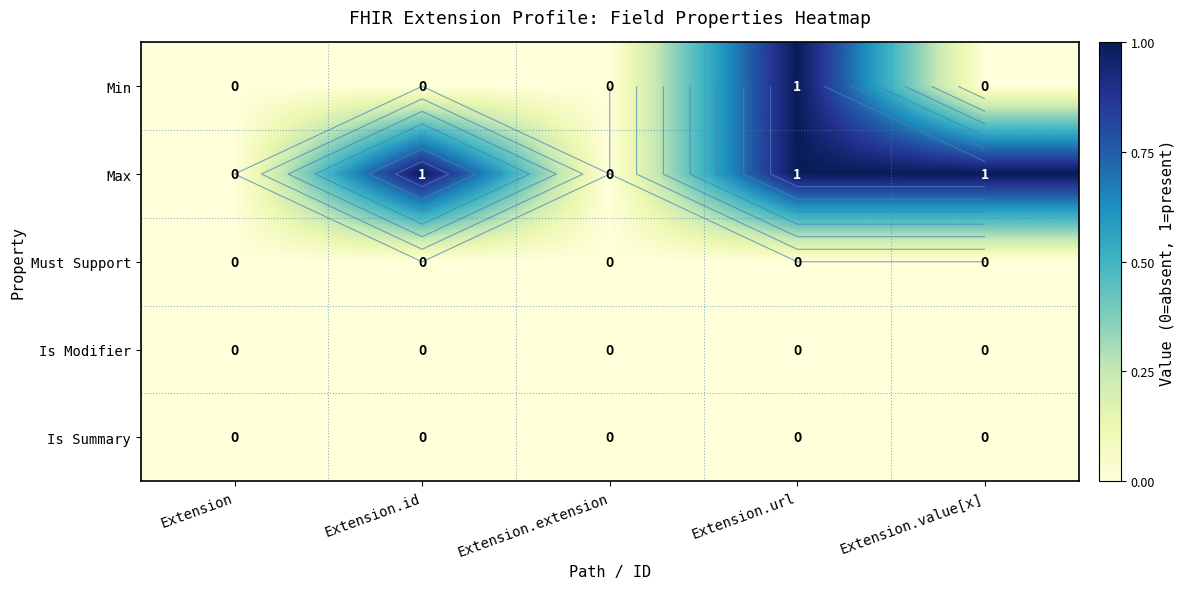

At which label is Is Summary closest to 0?

Extension